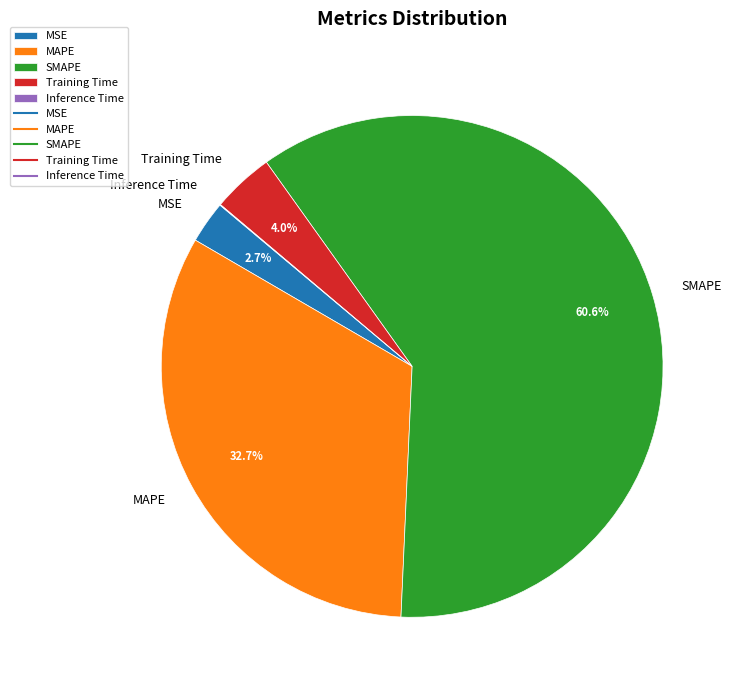

To the nearest percent, what is the combined percentage of MAPE and Training Time?

37%